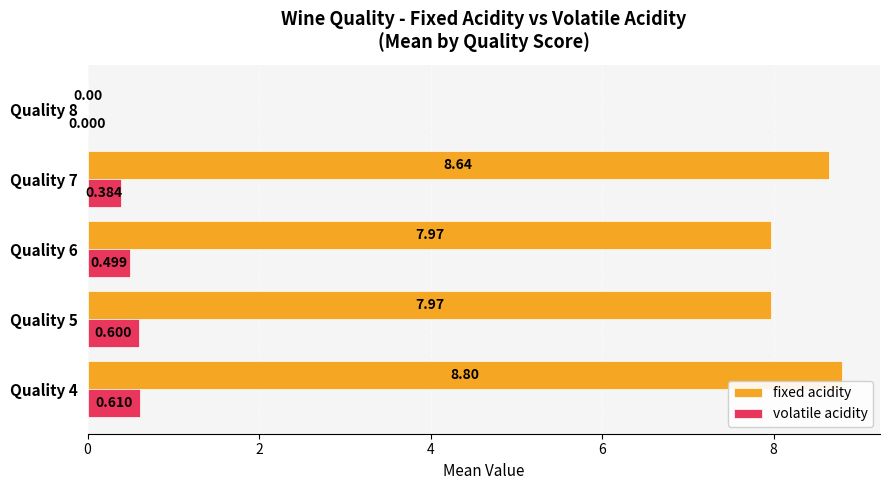

Between Quality 5 and Quality 6, which series saw the biggest shift?

volatile acidity